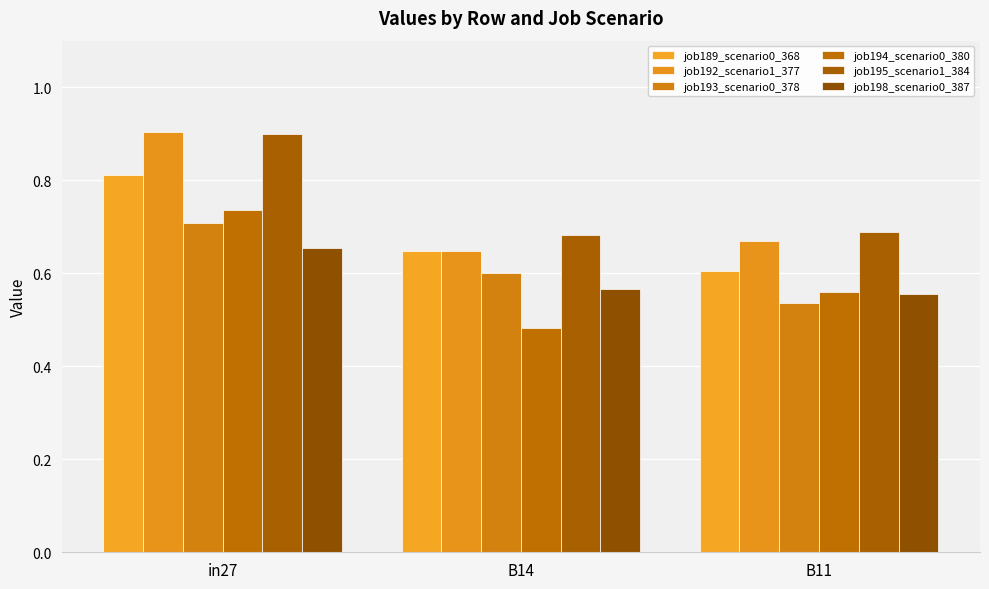

What is the minimum value shown in the chart?

0.5